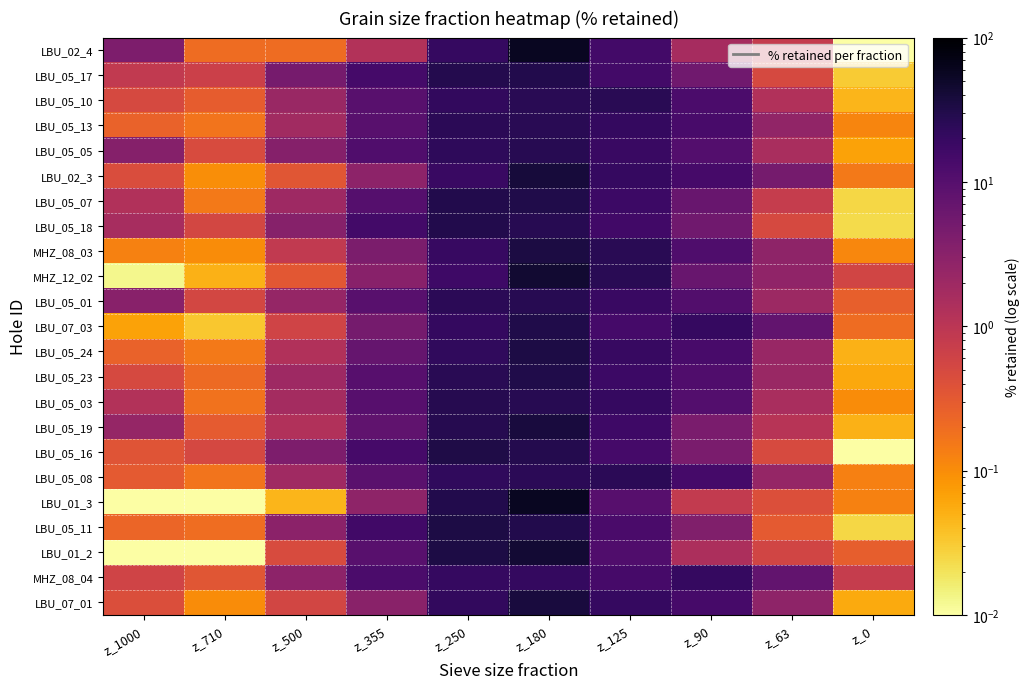

Reading right to left, what are all the values shown in this chart?

LBU_02_4: z_0=0.0	z_63=0.8	z_90=1.6	z_125=15.4	z_180=56.3	z_250=20.1	z_355=1.2	z_500=0.2	z_710=0.2	z_1000=4.2
LBU_05_17: z_0=0.0	z_63=0.5	z_90=5.5	z_125=14.9	z_180=29.5	z_250=28.9	z_355=14.4	z_500=4.8	z_710=0.7	z_1000=0.8
LBU_05_10: z_0=0.0	z_63=1.3	z_90=12.8	z_125=25.5	z_180=26.2	z_250=21.9	z_355=9.4	z_500=2.2	z_710=0.3	z_1000=0.5
LBU_05_13: z_0=0.1	z_63=2.6	z_90=13.8	z_125=21.2	z_180=25.7	z_250=25.0	z_355=9.4	z_500=1.8	z_710=0.2	z_1000=0.3
LBU_05_05: z_0=0.1	z_63=1.5	z_90=10.5	z_125=18.9	z_180=26.8	z_250=23.6	z_355=11.2	z_500=3.5	z_710=0.5	z_1000=3.5
LBU_02_3: z_0=0.1	z_63=5.0	z_90=13.8	z_125=20.1	z_180=38.4	z_250=18.7	z_355=2.8	z_500=0.3	z_710=0.1	z_1000=0.4
LBU_05_07: z_0=0.0	z_63=0.8	z_90=6.6	z_125=17.7	z_180=31.1	z_250=30.1	z_355=10.3	z_500=1.9	z_710=0.2	z_1000=1.3
LBU_05_18: z_0=0.0	z_63=0.5	z_90=5.4	z_125=15.6	z_180=27.3	z_250=30.4	z_355=15.3	z_500=3.4	z_710=0.5	z_1000=1.6
MHZ_08_03: z_0=0.1	z_63=2.8	z_90=11.9	z_125=26.1	z_180=34.4	z_250=19.3	z_355=4.4	z_500=0.9	z_710=0.1	z_1000=0.1
MHZ_12_02: z_0=0.6	z_63=2.7	z_90=6.7	z_125=25.6	z_180=43.9	z_250=17.0	z_355=3.2	z_500=0.3	z_710=0.1	z_1000=0.0
LBU_05_01: z_0=0.3	z_63=2.0	z_90=10.7	z_125=19.1	z_180=27.0	z_250=25.3	z_355=9.3	z_500=2.5	z_710=0.5	z_1000=3.3
LBU_07_03: z_0=0.2	z_63=7.6	z_90=20.4	z_125=14.5	z_180=31.0	z_250=20.7	z_355=4.9	z_500=0.6	z_710=0.0	z_1000=0.1
LBU_05_24: z_0=0.1	z_63=2.3	z_90=13.5	z_125=19.4	z_180=33.9	z_250=22.3	z_355=7.0	z_500=1.3	z_710=0.2	z_1000=0.3
LBU_05_23: z_0=0.1	z_63=2.2	z_90=11.3	z_125=17.3	z_180=30.5	z_250=26.2	z_355=9.8	z_500=2.0	z_710=0.2	z_1000=0.5
LBU_05_03: z_0=0.1	z_63=1.5	z_90=10.6	z_125=20.2	z_180=27.3	z_250=27.5	z_355=9.7	z_500=1.7	z_710=0.2	z_1000=1.2
LBU_05_19: z_0=0.0	z_63=1.1	z_90=4.4	z_125=17.0	z_180=37.6	z_250=27.9	z_355=7.9	z_500=1.2	z_710=0.3	z_1000=2.4
LBU_05_16: z_0=0.0	z_63=0.5	z_90=4.5	z_125=14.6	z_180=28.9	z_250=32.4	z_355=14.1	z_500=4.1	z_710=0.5	z_1000=0.4
LBU_05_08: z_0=0.1	z_63=2.4	z_90=14.4	z_125=24.7	z_180=24.7	z_250=22.3	z_355=9.0	z_500=1.9	z_710=0.2	z_1000=0.3
LBU_01_3: z_0=0.1	z_63=0.4	z_90=0.8	z_125=9.7	z_180=56.5	z_250=29.6	z_355=2.7	z_500=0.0	z_710=0.0	z_1000=0.0
LBU_05_11: z_0=0.0	z_63=0.3	z_90=3.8	z_125=13.3	z_180=29.9	z_250=33.5	z_355=15.8	z_500=3.0	z_710=0.2	z_1000=0.2
LBU_01_2: z_0=0.3	z_63=0.6	z_90=1.4	z_125=11.5	z_180=43.1	z_250=33.1	z_355=9.5	z_500=0.5	z_710=0.0	z_1000=0.0
MHZ_08_04: z_0=0.8	z_63=7.7	z_90=19.9	z_125=14.3	z_180=20.6	z_250=20.3	z_355=12.8	z_500=2.9	z_710=0.4	z_1000=0.6
LBU_07_01: z_0=0.1	z_63=2.8	z_90=14.0	z_125=19.8	z_180=37.5	z_250=21.5	z_355=3.2	z_500=0.5	z_710=0.1	z_1000=0.4